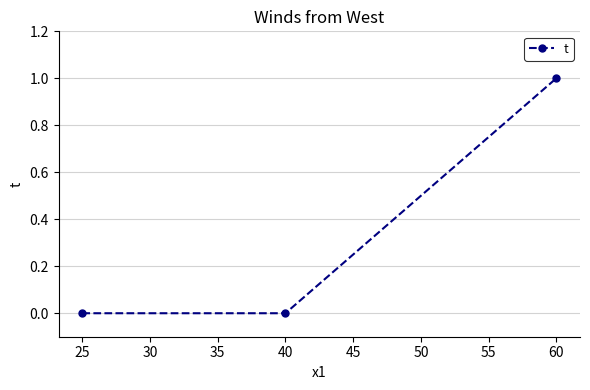

Which has a higher value, 25 or 60?

60